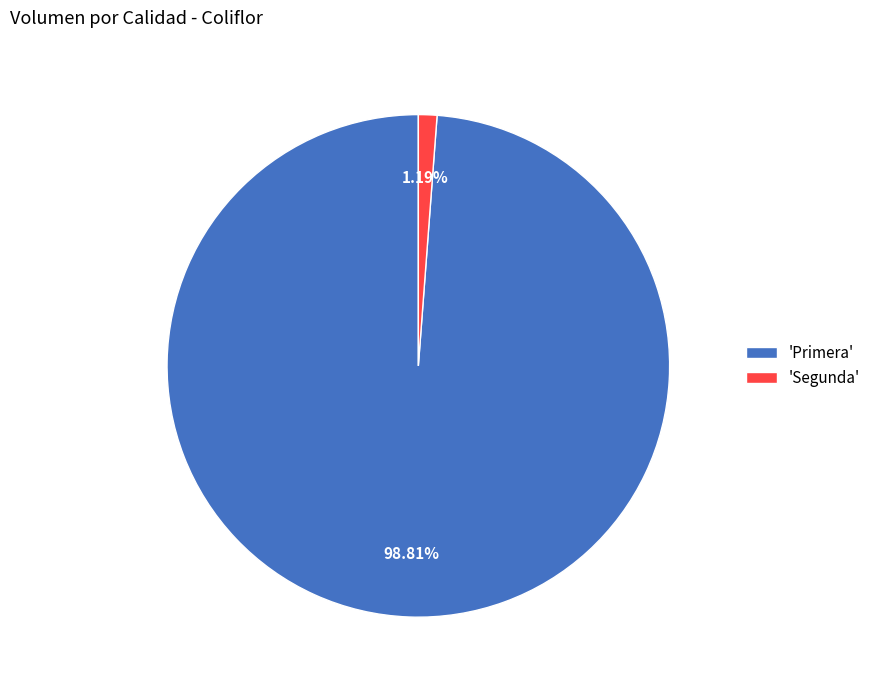

To the nearest percent, what is the average slice percentage?

50%